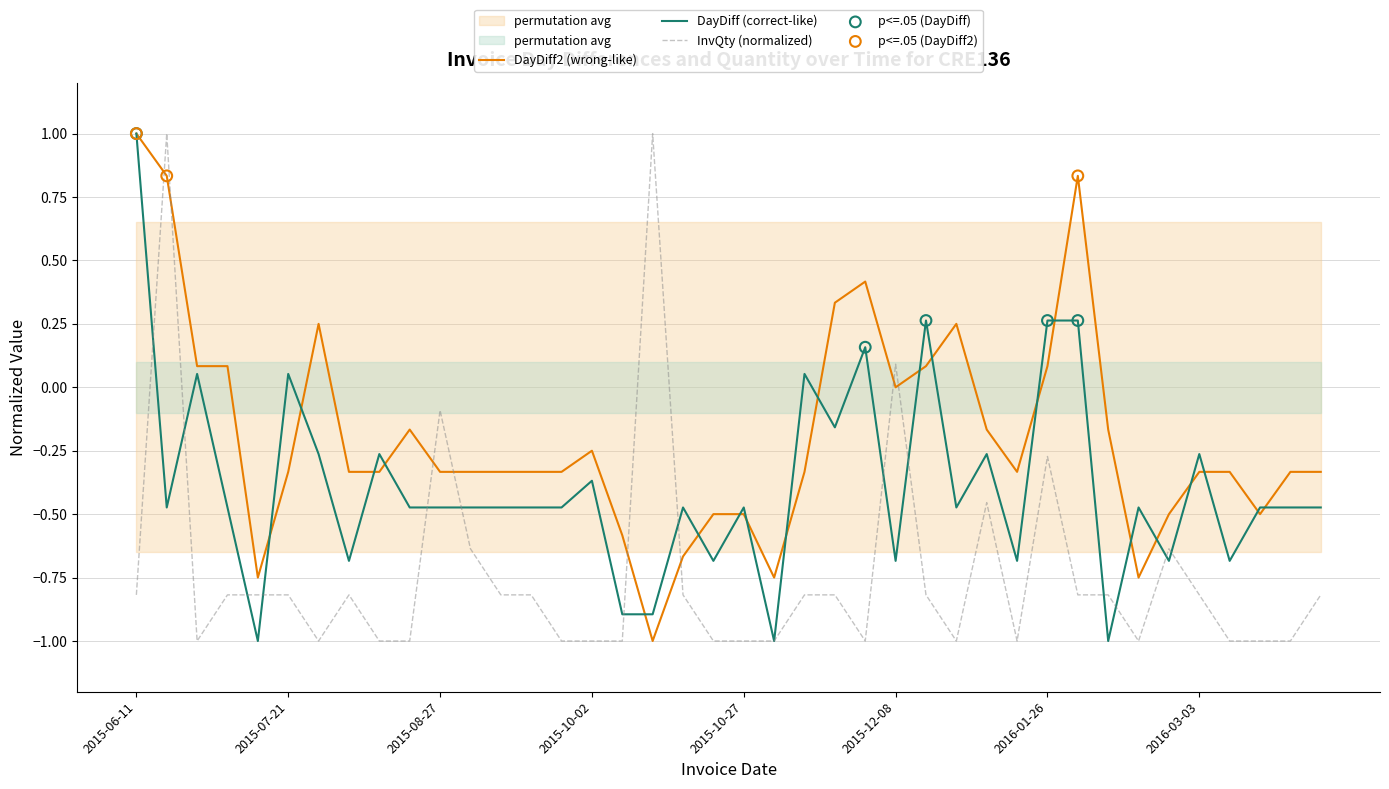

At which category is the sum across all series the highest?

2015-06-18